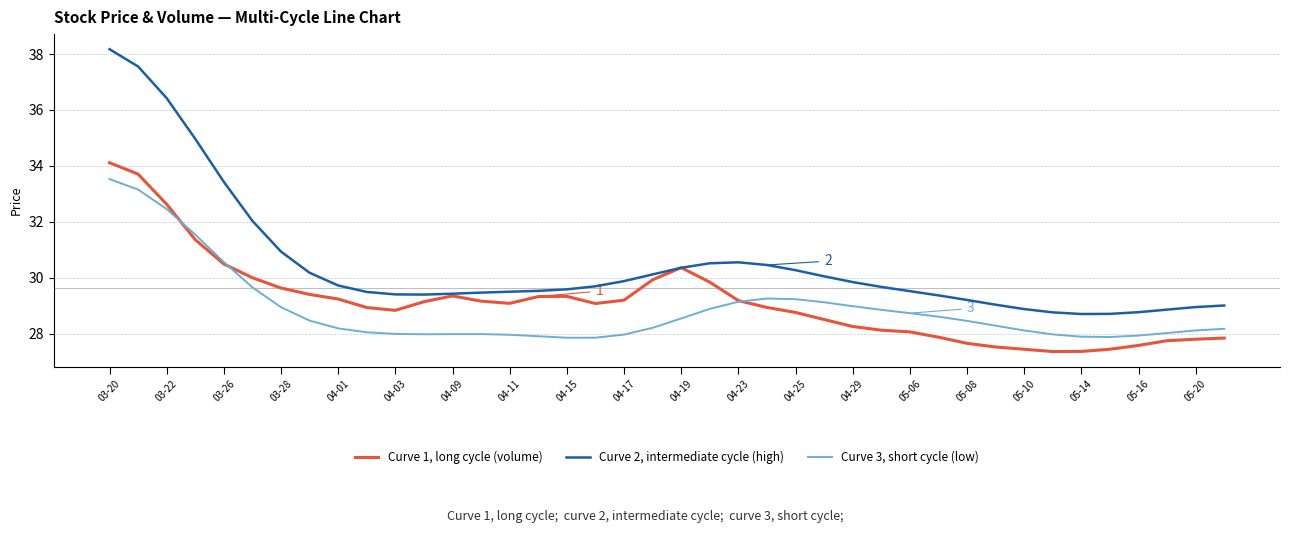

What are all the series names shown in the legend?

Curve 1, long cycle (volume), Curve 2, intermediate cycle (high), Curve 3, short cycle (low)